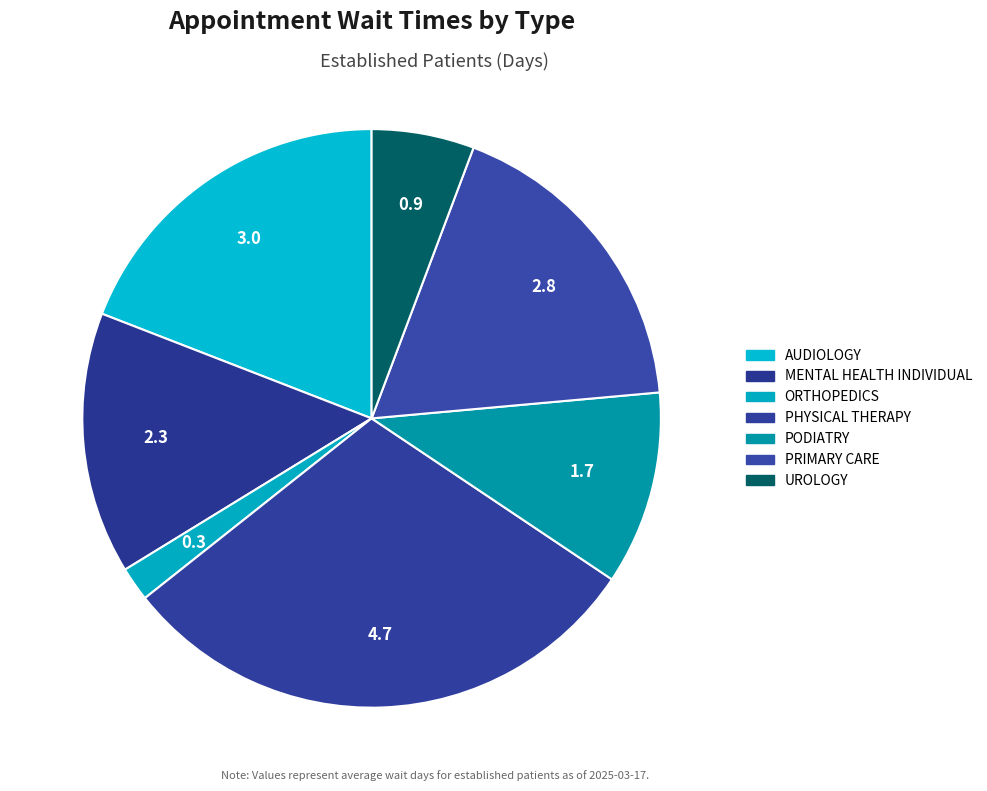

To the nearest percent, what portion does PHYSICAL THERAPY represent?

30%